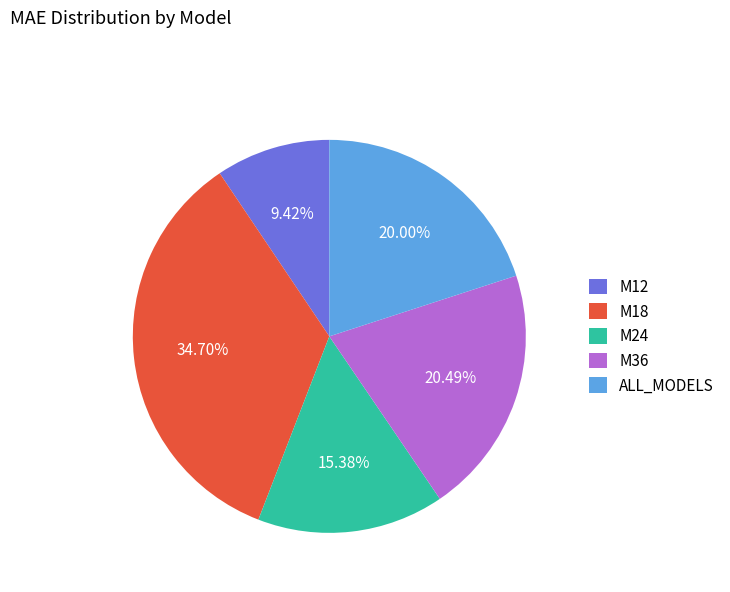

What is the smallest slice in the pie chart?

M12